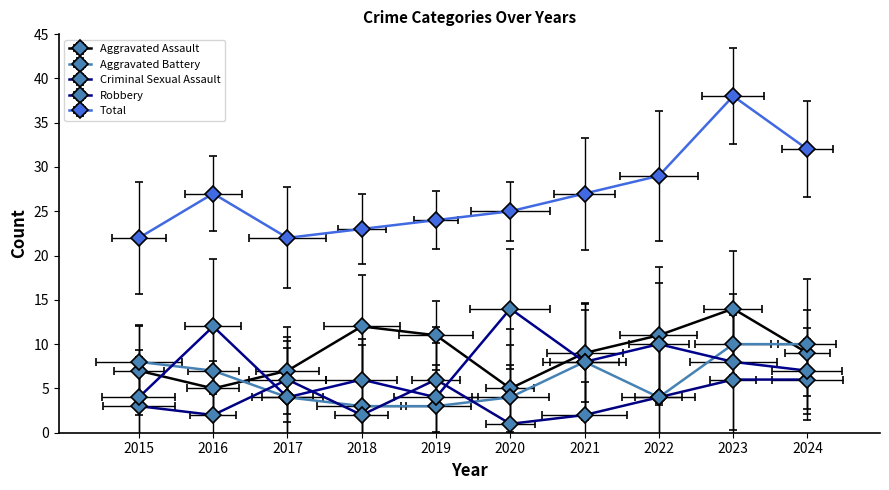

What is the value of the Criminal Sexual Assault point at the 10th from the left?

6